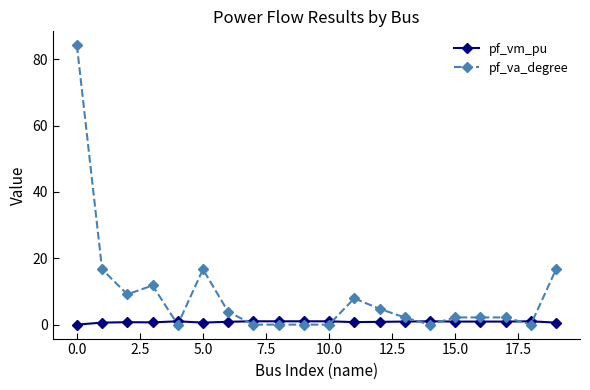

Does the chart display data point markers on the line(s)?

Yes